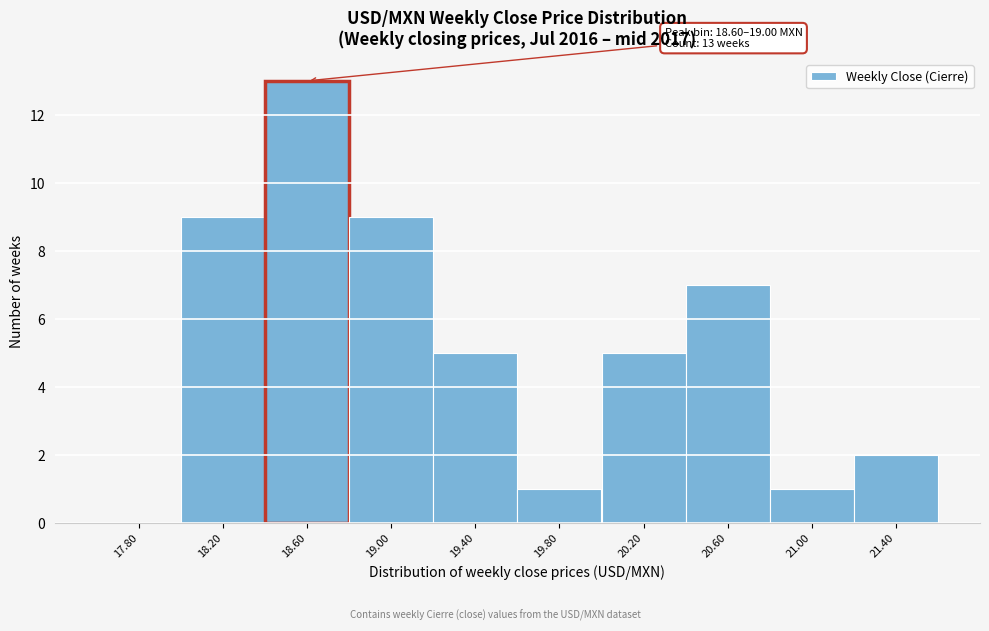

Reading left to right, list all the values displayed in this chart.

17.80=0	18.20=9	18.60=13	19.00=9	19.40=5	19.80=1	20.20=5	20.60=7	21.00=1	21.40=2